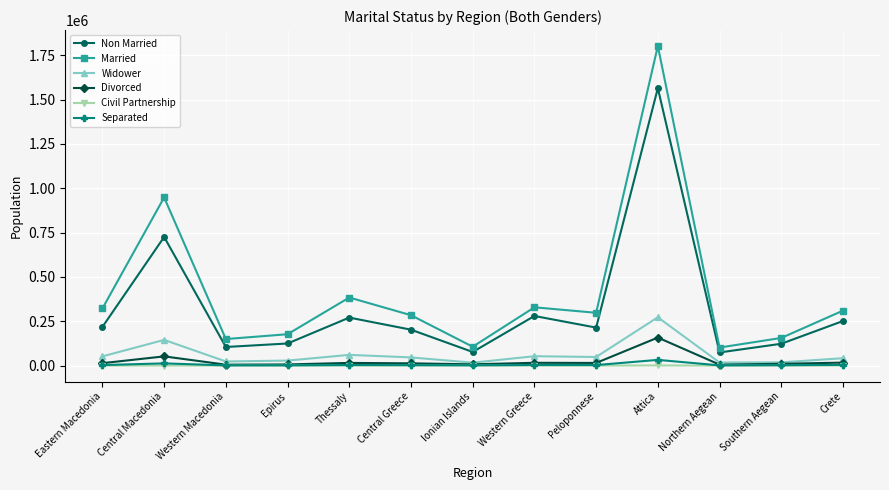

In Divorced, how many points are lower than both neighbors (excluding endpoints)?

4